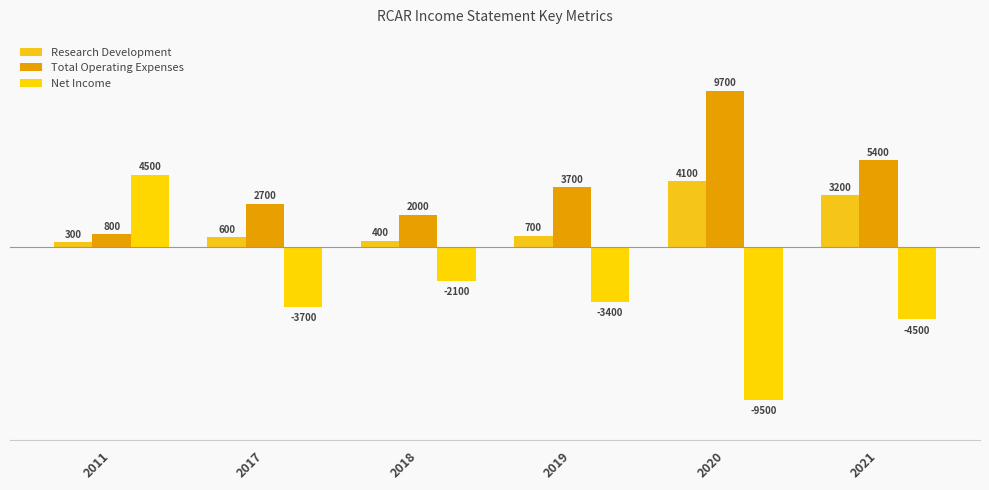

At which category is the sum across all series the highest?

2011